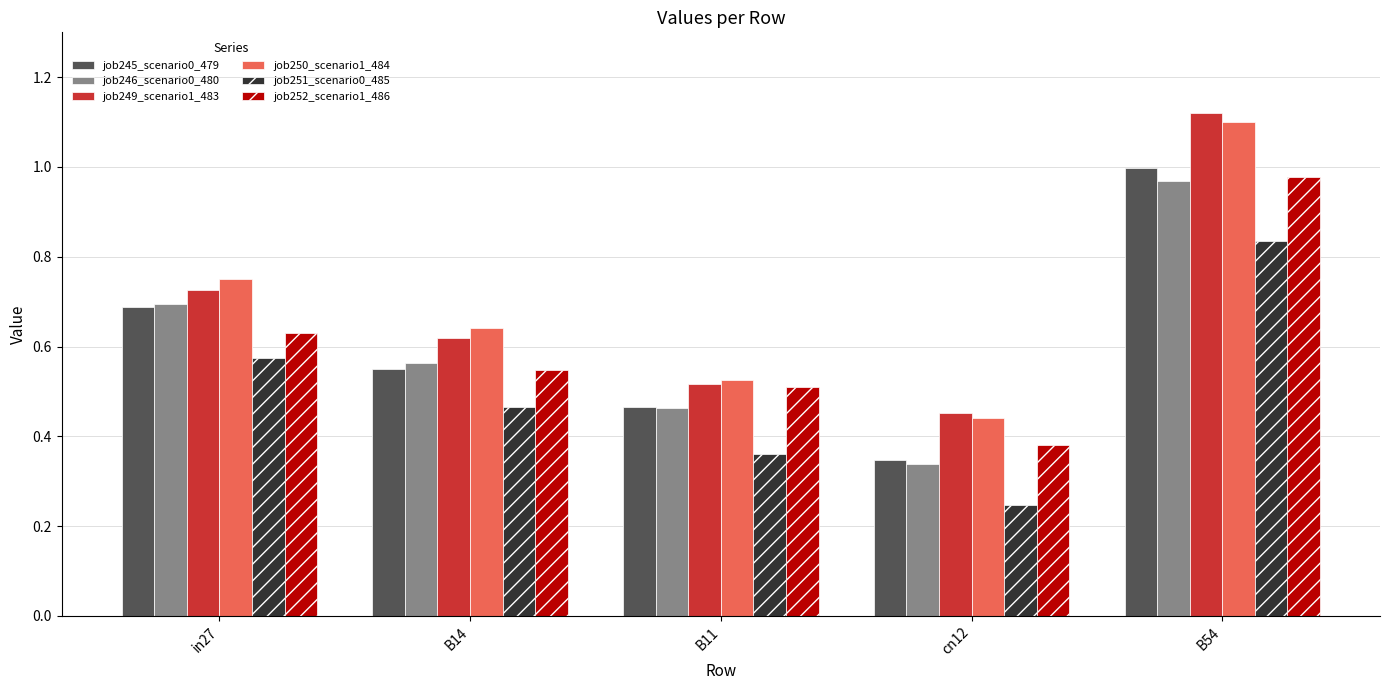

What is the sum of all job245_scenario0_479 values?

3.0